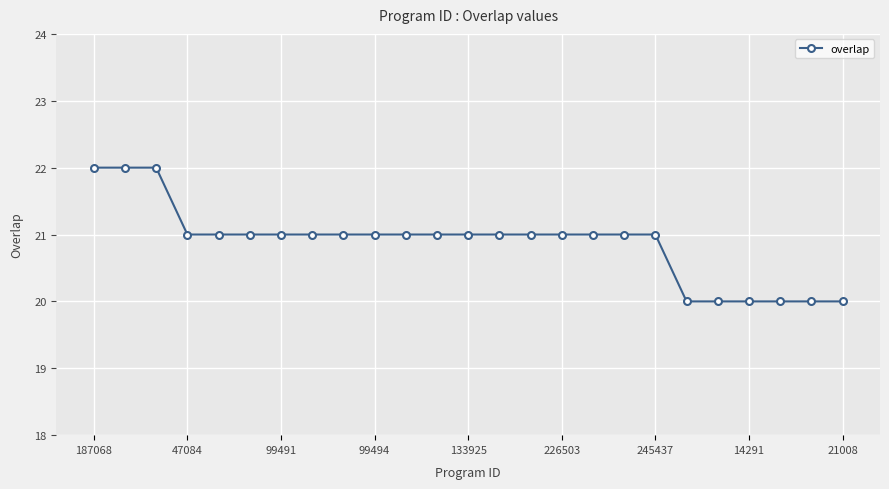

What is the average value?

21